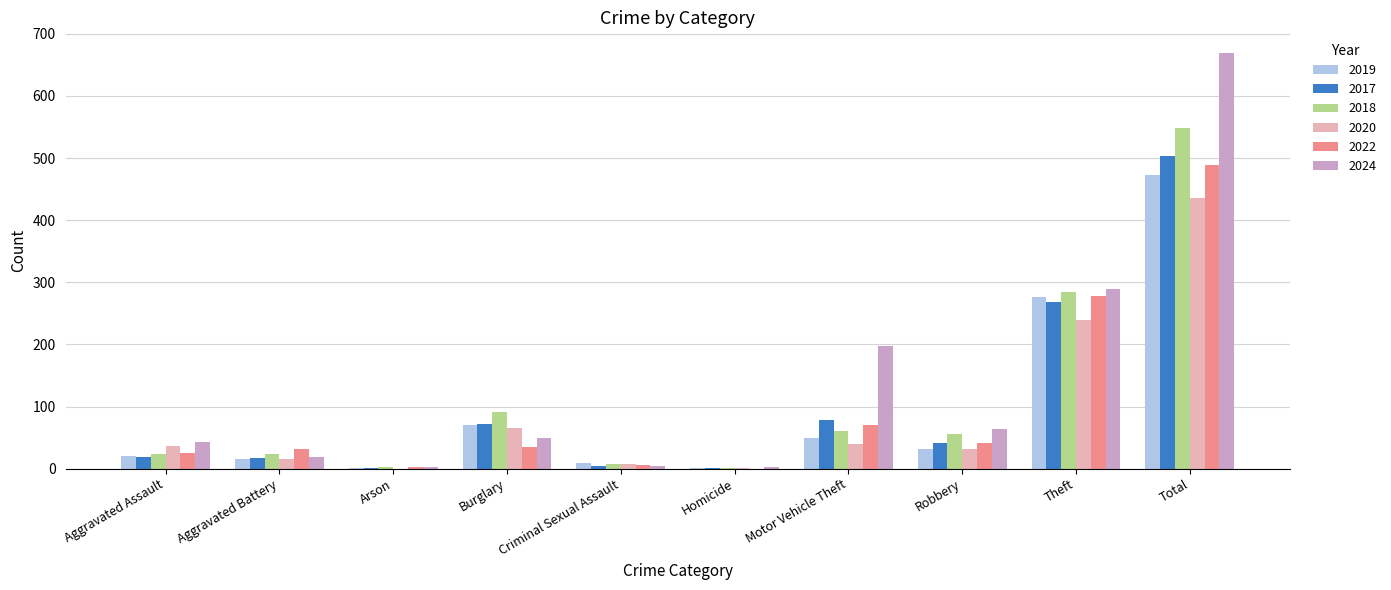

Where is 2018 nearest to the value 275?

Theft